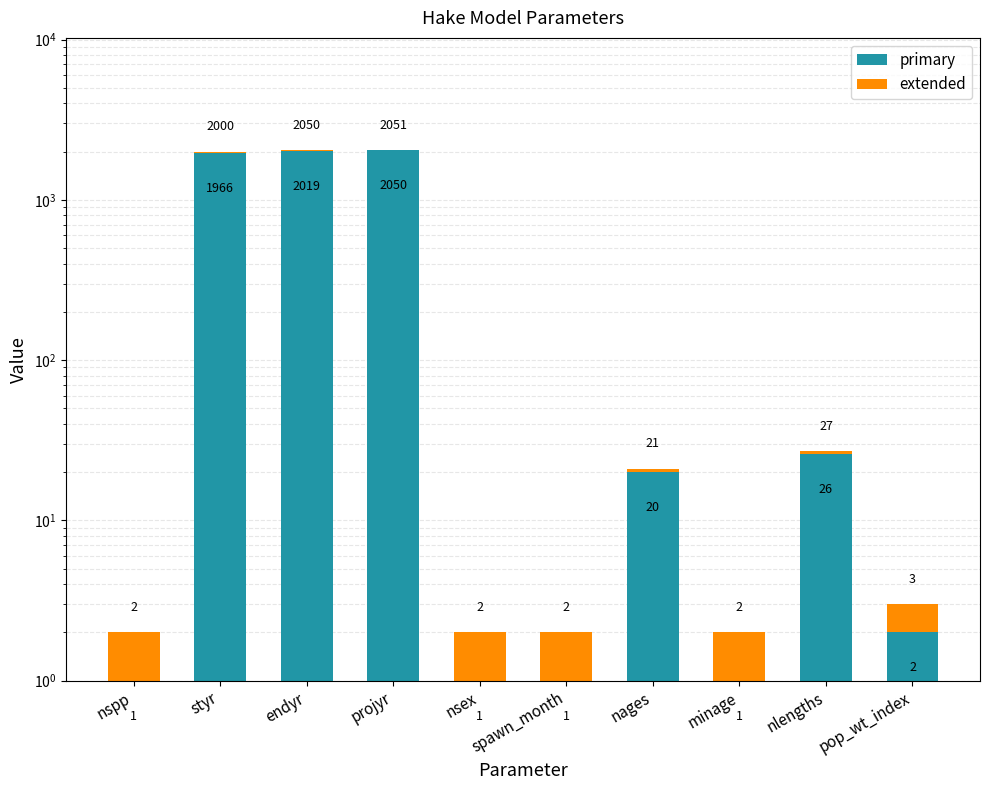

What position from the left is nsex?

5